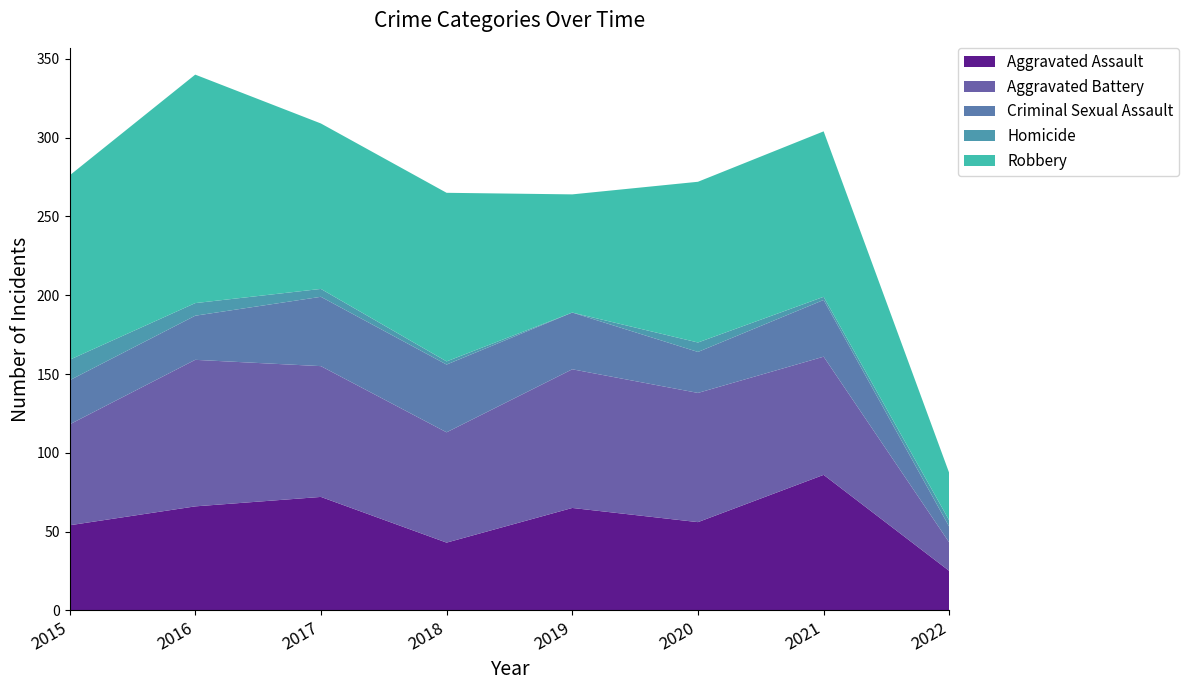

Reading right to left, extract all data points from this chart.

Aggravated Assault: 25	86	56	65	43	72	66	54
Aggravated Battery: 18	75	82	88	70	83	93	64
Criminal Sexual Assault: 10	36	26	36	43	44	28	28
Homicide: 4	2	6	0	2	5	8	13
Robbery: 30	105	102	75	107	105	145	117